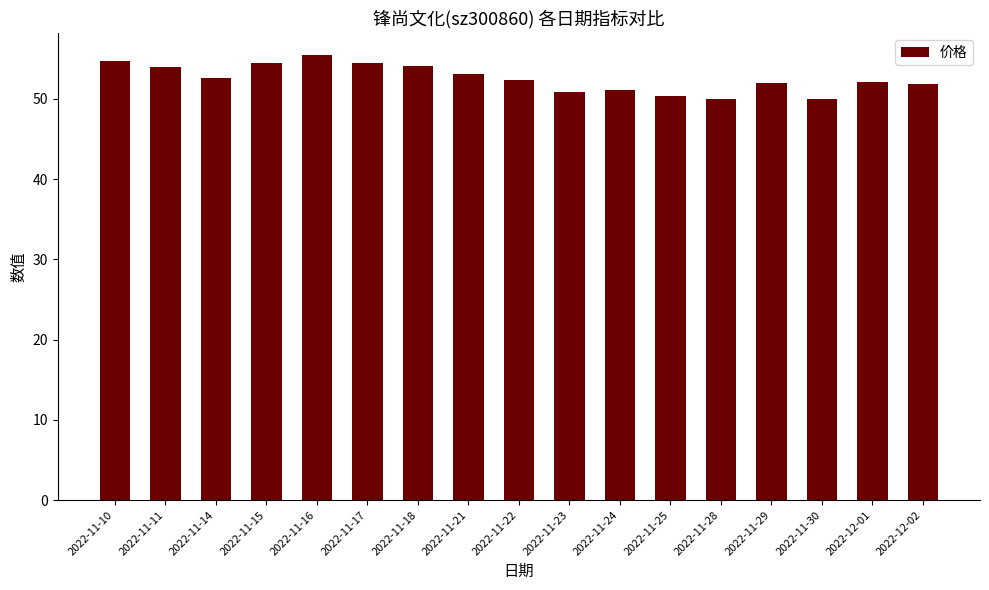

What is the difference between the values at 2022-12-01 and 2022-11-23?

1.2